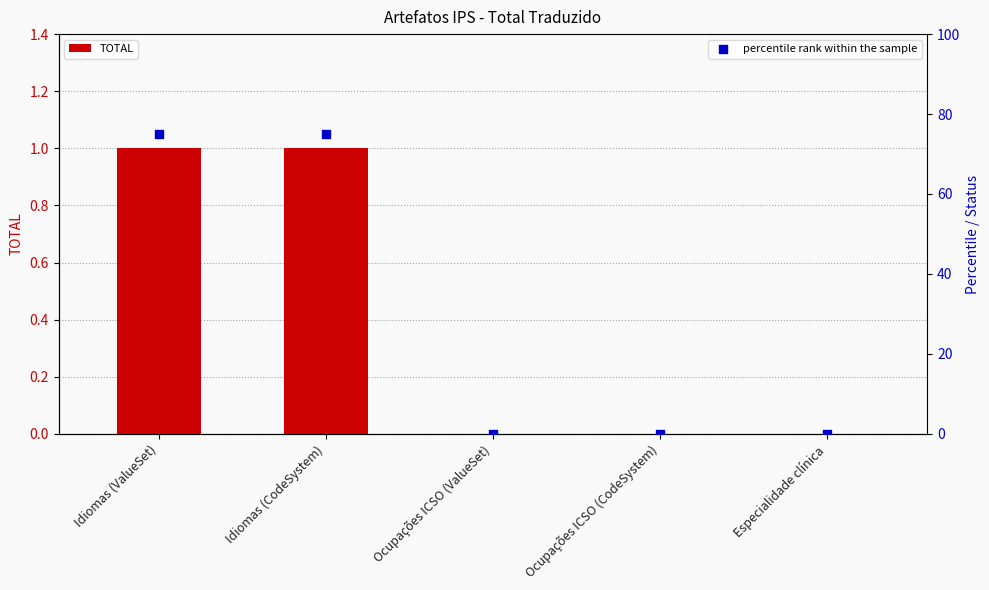

Which series contains the highest Y value?

percentile rank within the sample